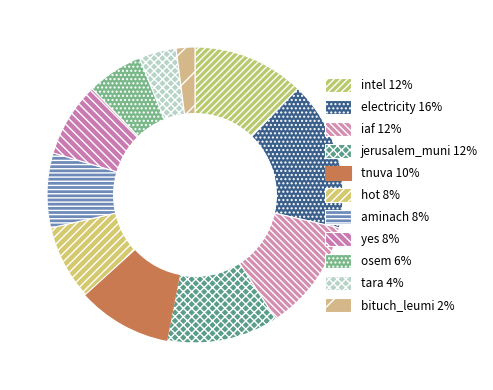

What percentage is the osem slice, to the nearest percent?

6%